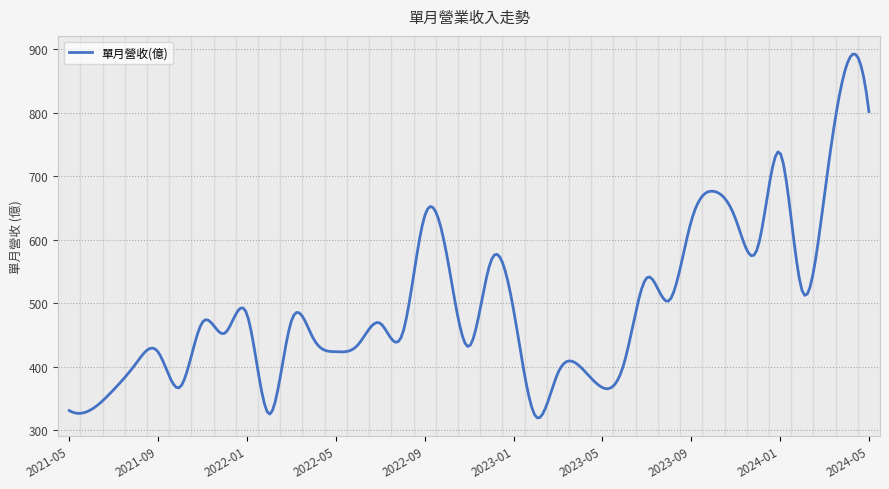

What is the difference between the maximum and minimum values?

573.6